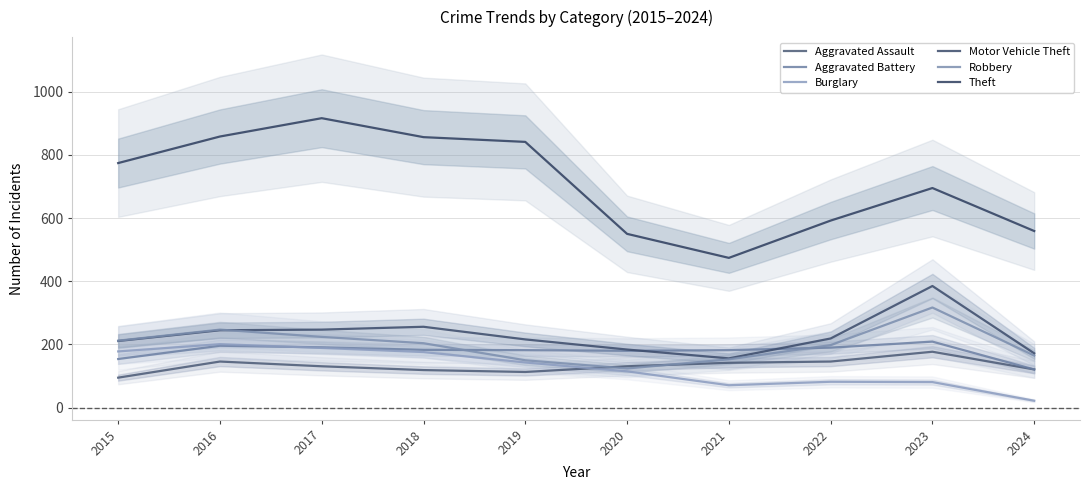

Reading left to right, extract all data points from this chart.

Aggravated Assault: 95	146	131	119	113	131	142	146	177	121
Aggravated Battery: 154	196	191	183	182	180	182	190	209	121
Burglary: 178	201	189	176	143	115	71	82	81	22
Motor Vehicle Theft: 211	245	247	256	216	184	156	219	385	172
Robbery: 212	247	224	204	150	124	153	198	317	165
Theft: 774	858	916	856	841	550	474	592	695	559